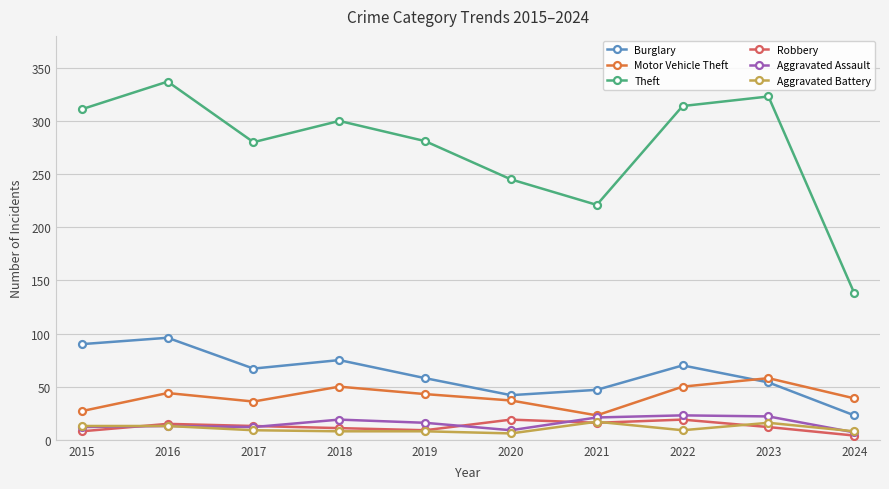

Read the Theft value at 2018.

300